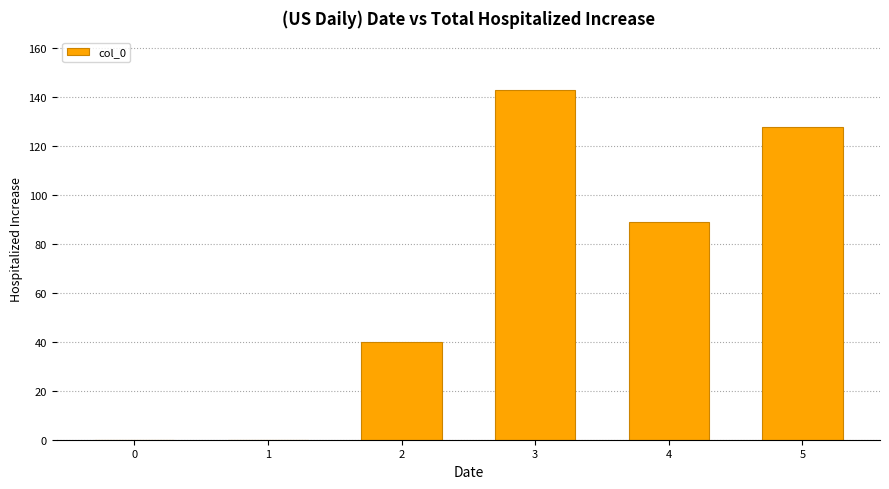

The value at 2 is 40. True or false?

True